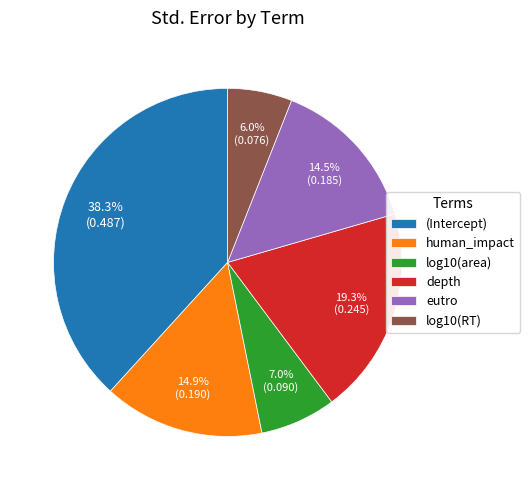

Which has a higher value, log10(area) or human_impact?

human_impact